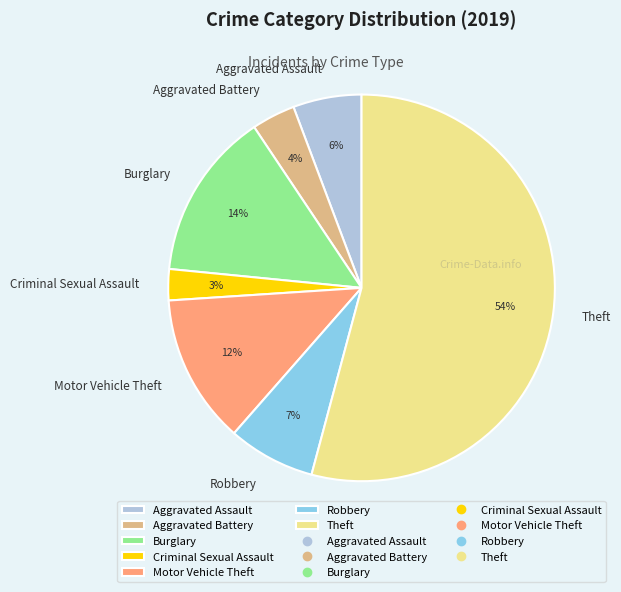

To the nearest percent, what is the combined percentage of Theft and Burglary?

68%